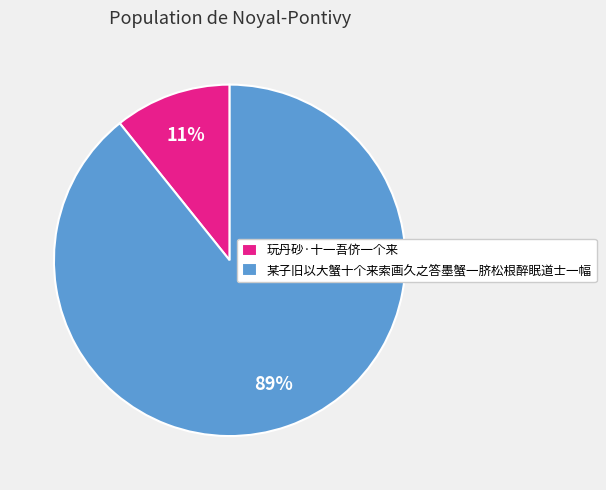

To the nearest percent, what portion does 玩丹砂·十一吾侪一个来 represent?

11%